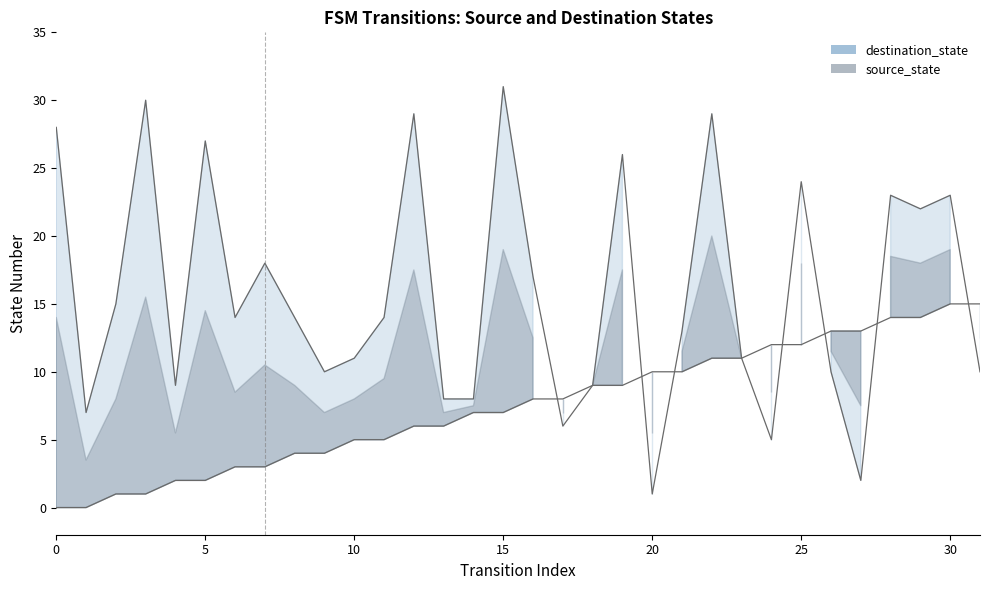

What is the value of the source_state point at the 9th from the left?

4